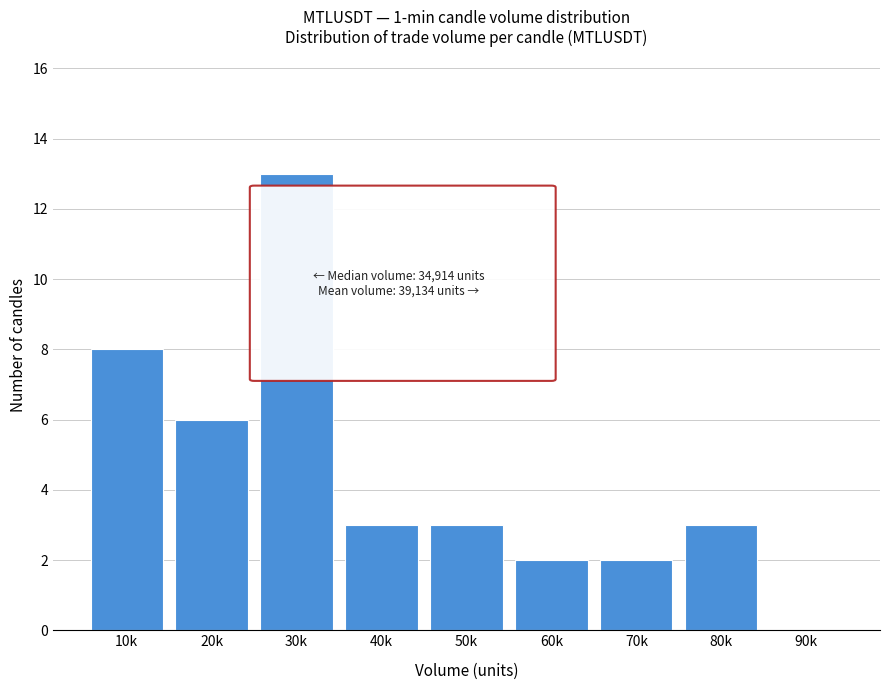

Reading left to right, transcribe all the data shown in this chart.

10k=8	20k=6	30k=13	40k=3	50k=3	60k=2	70k=2	80k=3	90k=0